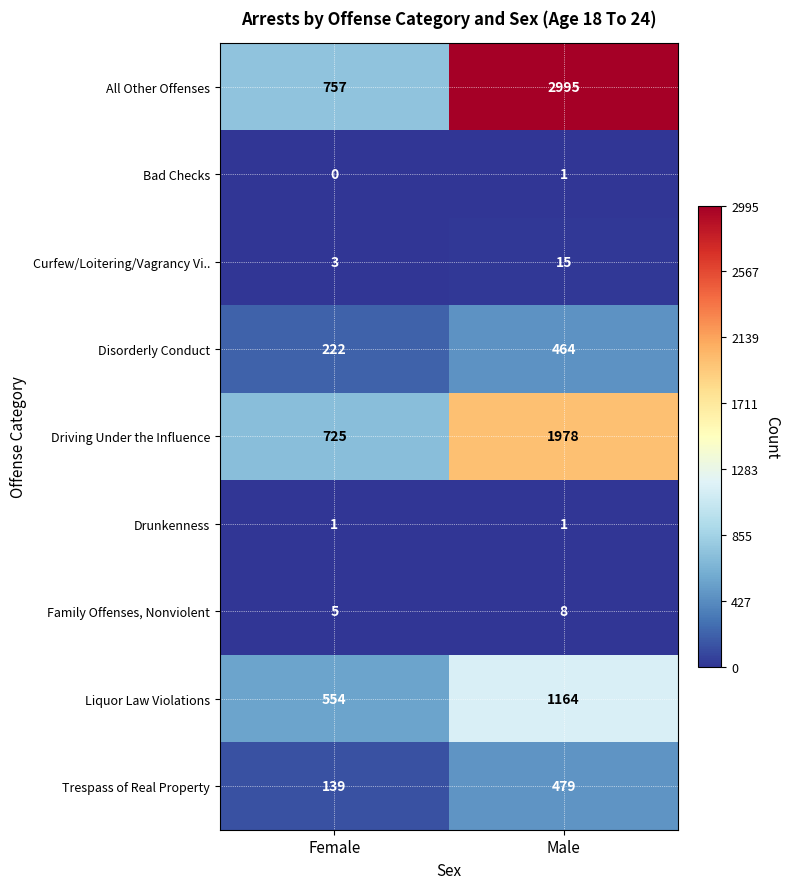

Is it true that All Other Offenses equals 4137 at Male?

False